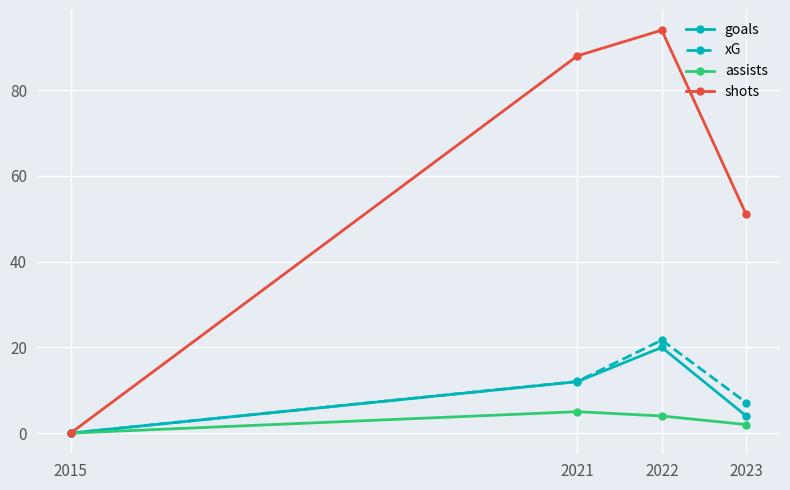

Which series has the largest range (max minus min)?

shots